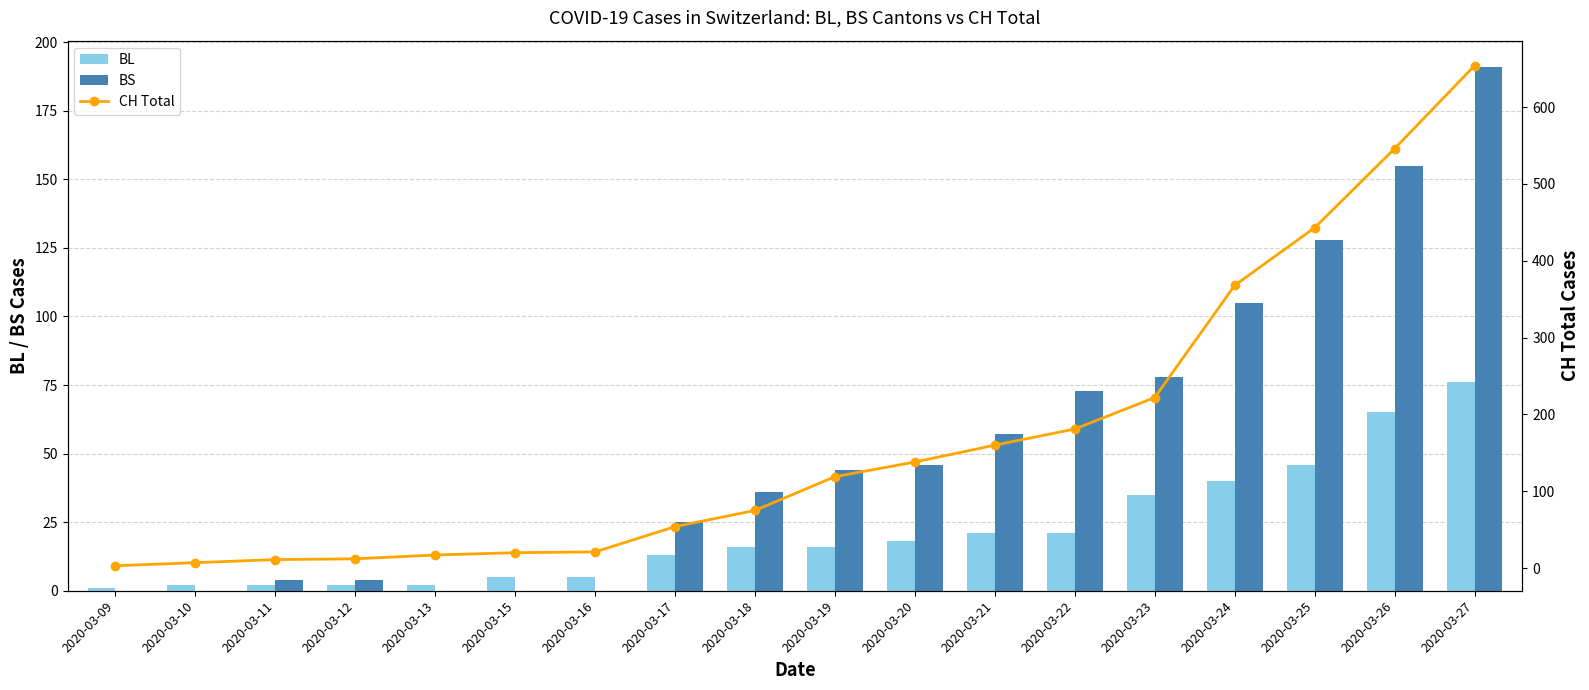

What is the sum of the CH Total values at 2020-03-24 and 2020-03-11?

379